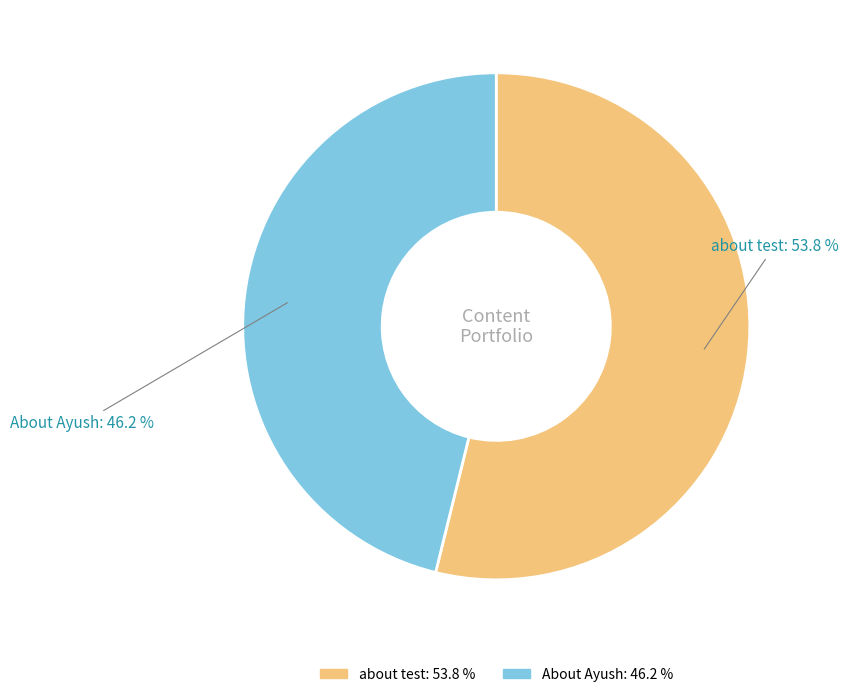

To the nearest percent, what is the difference between the largest and smallest slice percentages?

8%